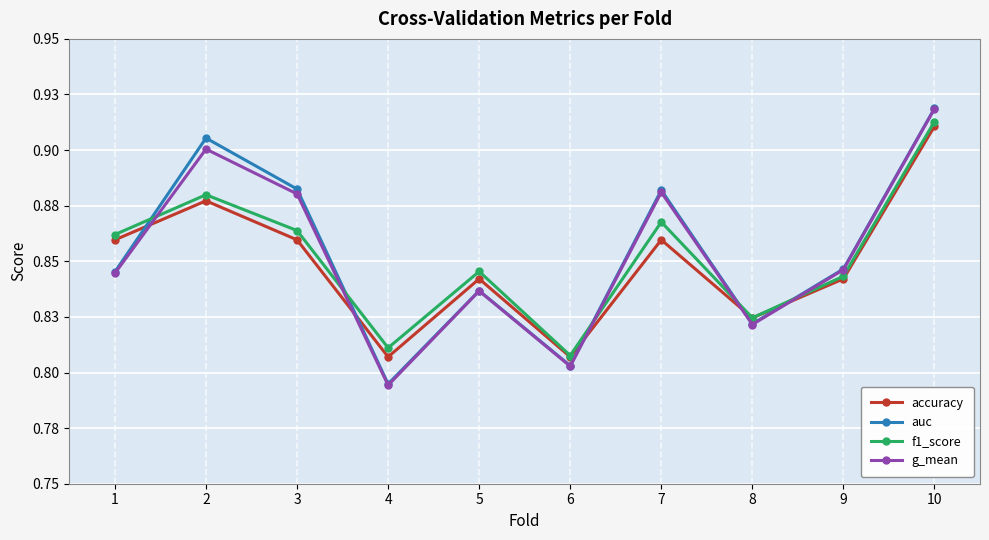

What are all the series names shown in the legend?

accuracy, auc, f1_score, g_mean